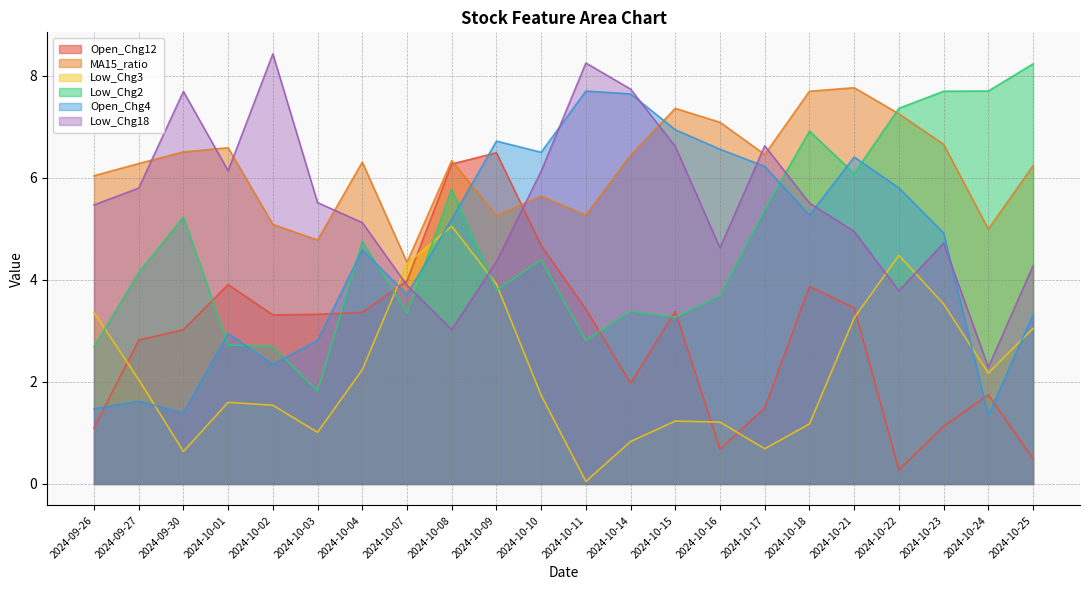

At how many categories does at least one series exceed 4?

22